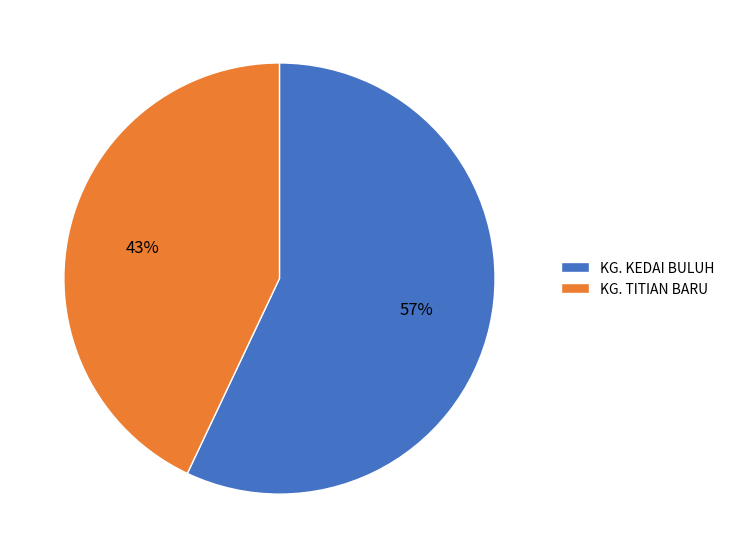

What percentage is the KG. KEDAI BULUH slice, to the nearest percent?

57%